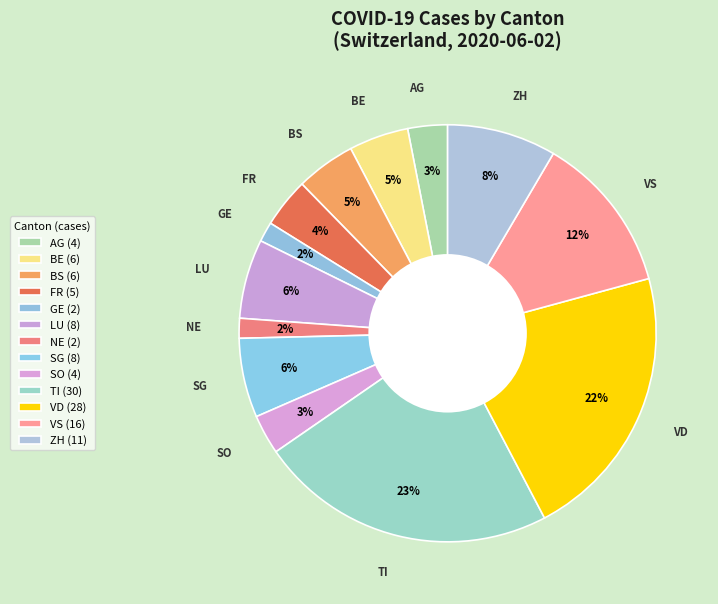

Count the number of slices in the pie.

13